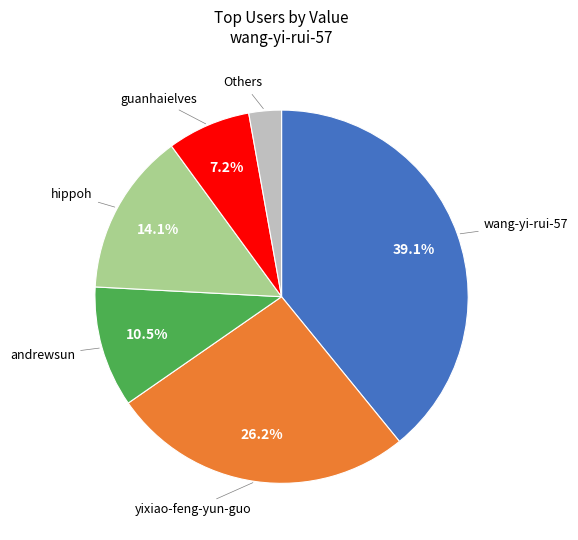

How many slices are in this pie chart?

6